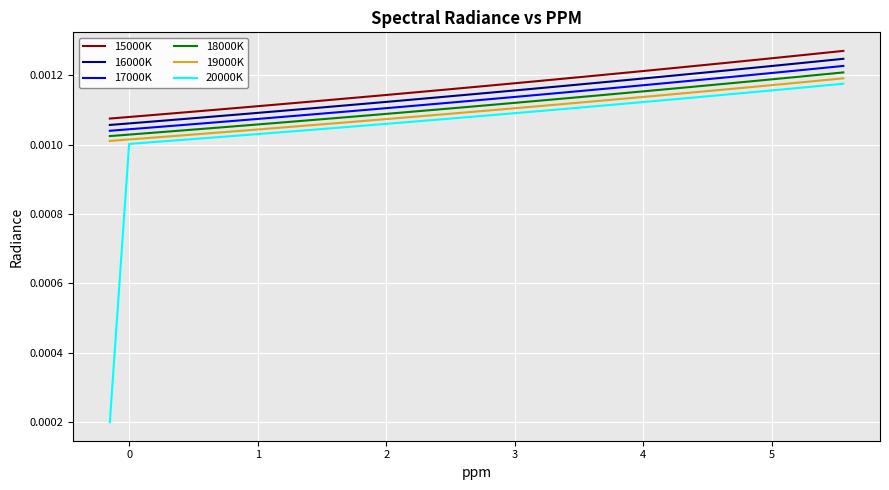

How many lines are shown in the chart?

6